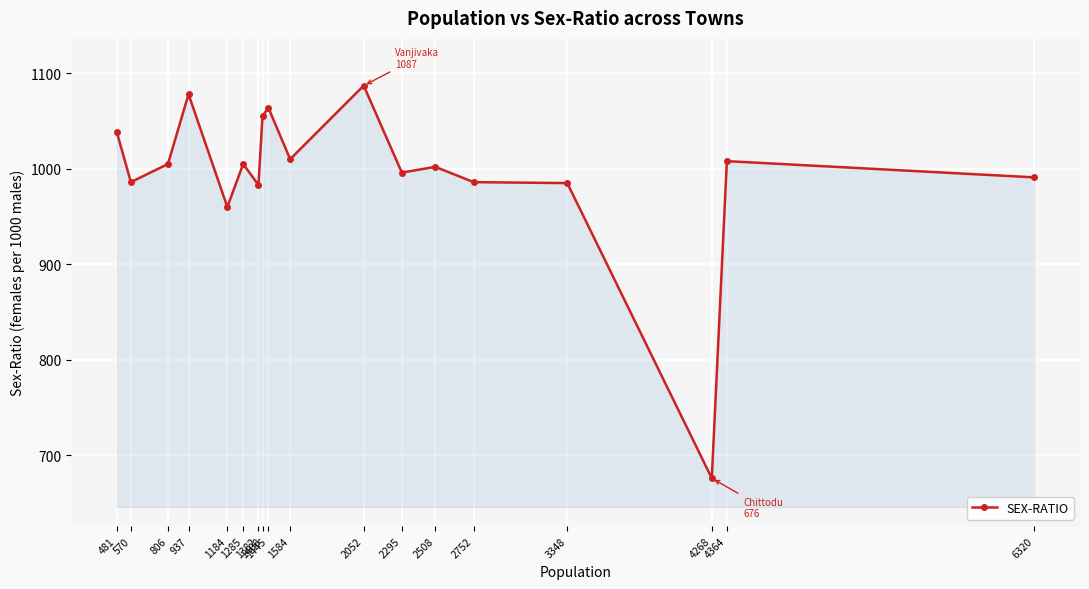

What is the sum of the values at 2508 and 3348?

1987